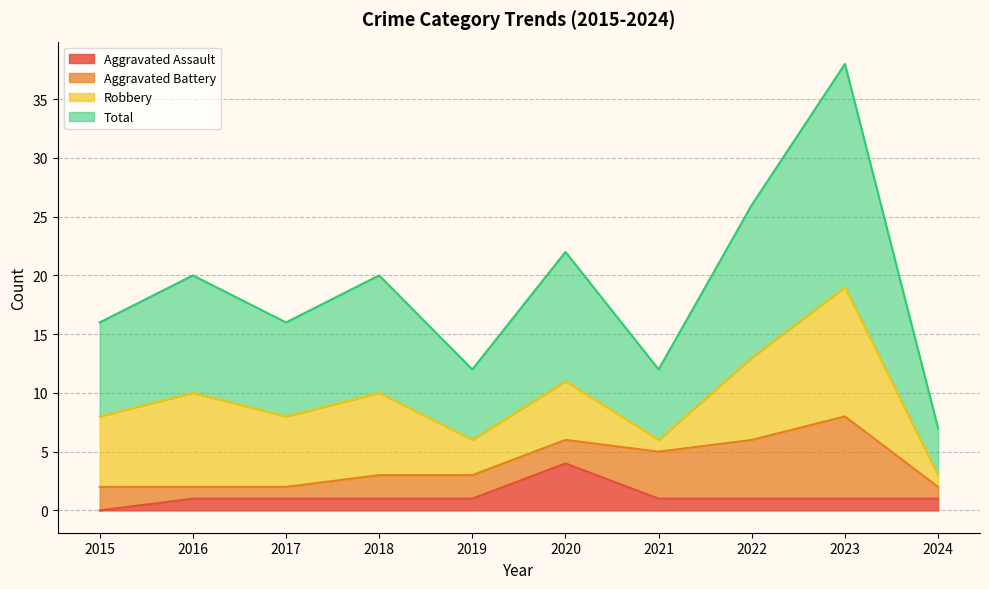

True or false: Total and Aggravated Assault intersect in this chart.

False